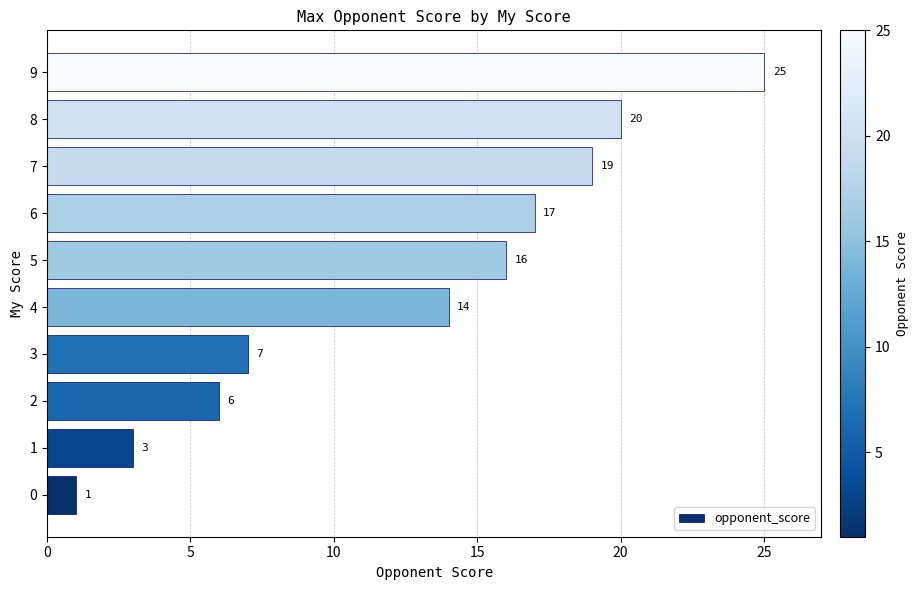

The value at 0 is 1. True or false?

True